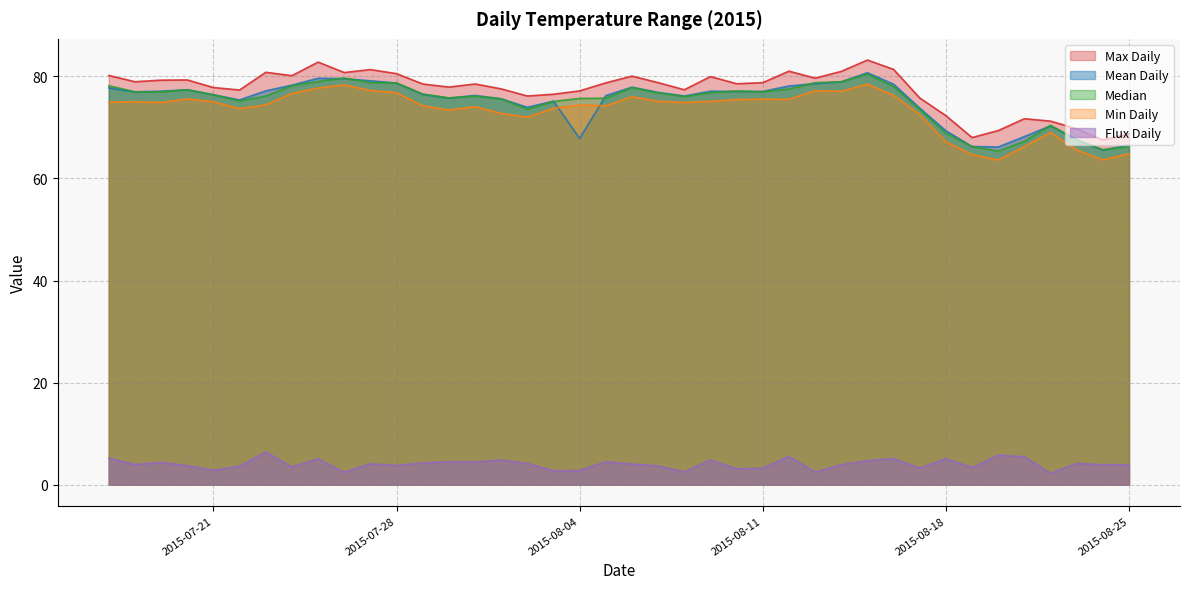

Is the value of Mean Daily at 2015-07-18 greater than the value of Max Daily at 2015-08-24?

Yes